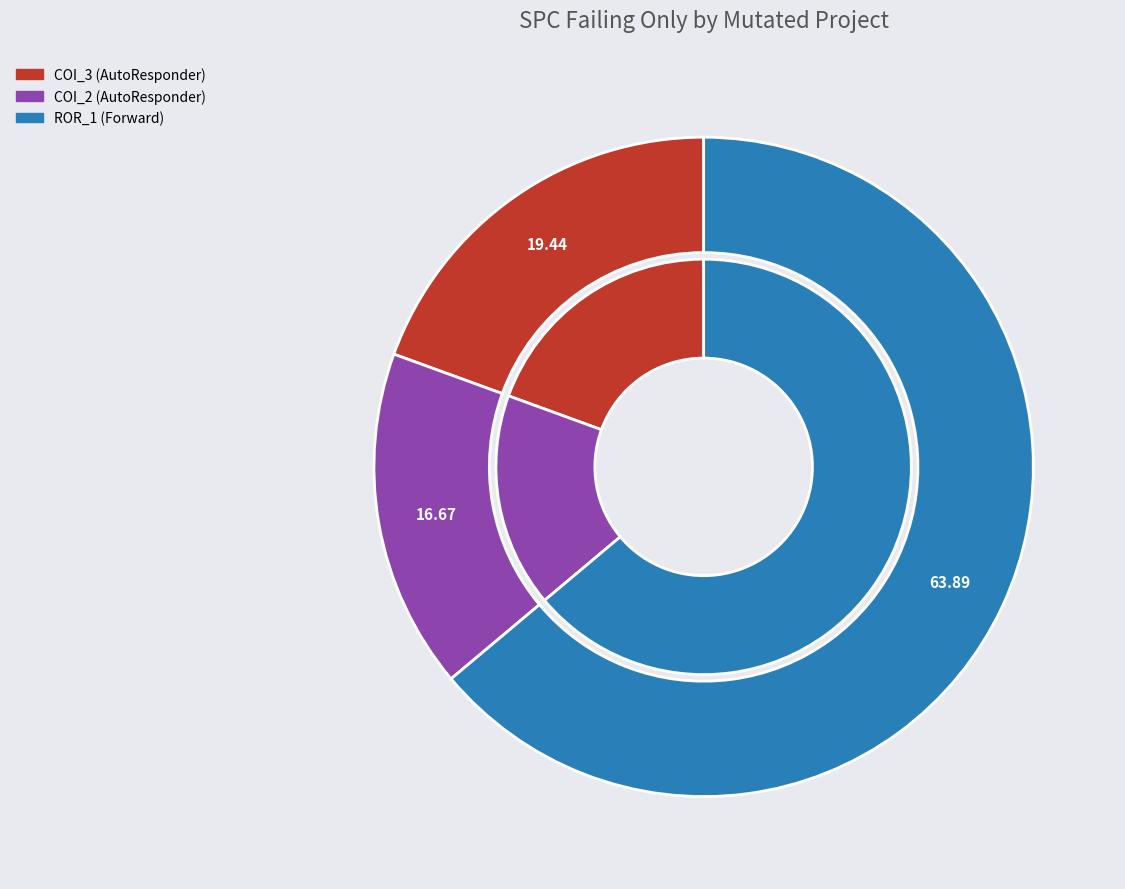

Is there a majority slice in this chart?

Yes